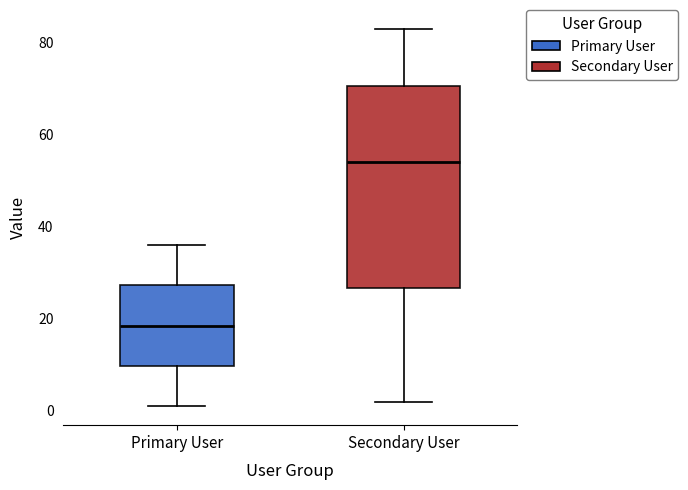

Reading left to right, read every box against the y-axis: the position of its median line, the range the box covers, and the ends of its whiskers. The values are not printed on the chart, so give them approximately, as read against the axis.

Primary User: median 18, box 10 to 28, whiskers 2 to 36
Secondary User: median 54, box 26 to 70, whiskers 2 to 84